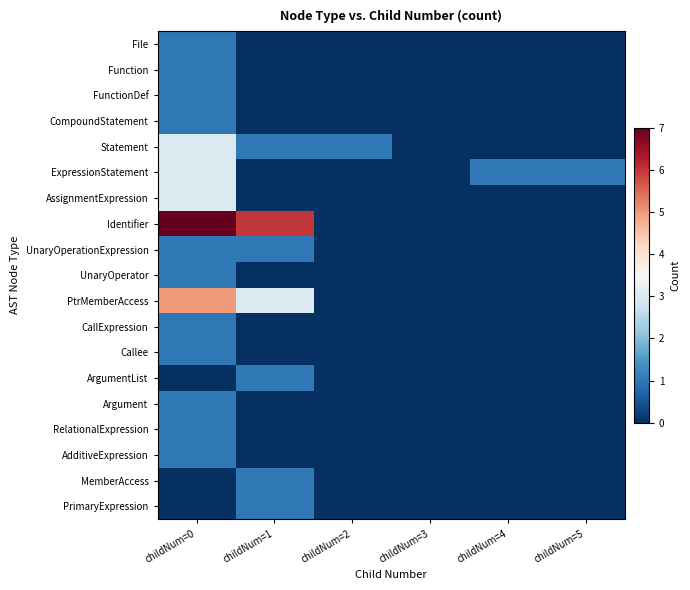

At childNum=4, list the series in order from smallest to largest.

File, Function, FunctionDef, CompoundStatement, Statement, AssignmentExpression, Identifier, UnaryOperationExpression, UnaryOperator, PtrMemberAccess, CallExpression, Callee, ArgumentList, Argument, RelationalExpression, AdditiveExpression, MemberAccess, PrimaryExpression, ExpressionStatement